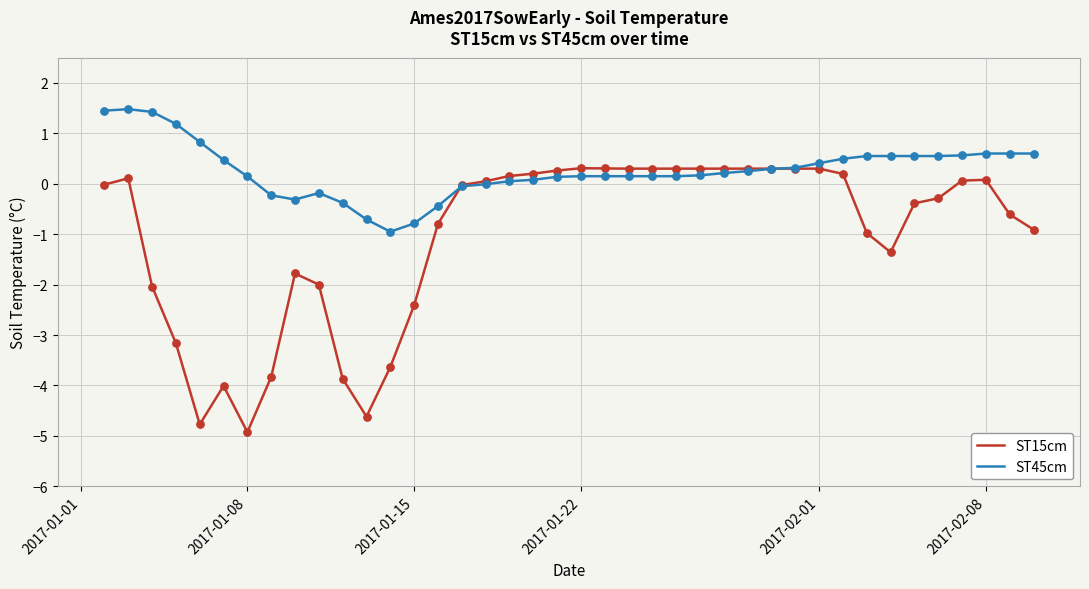

Which series has the largest total across all categories?

ST45cm